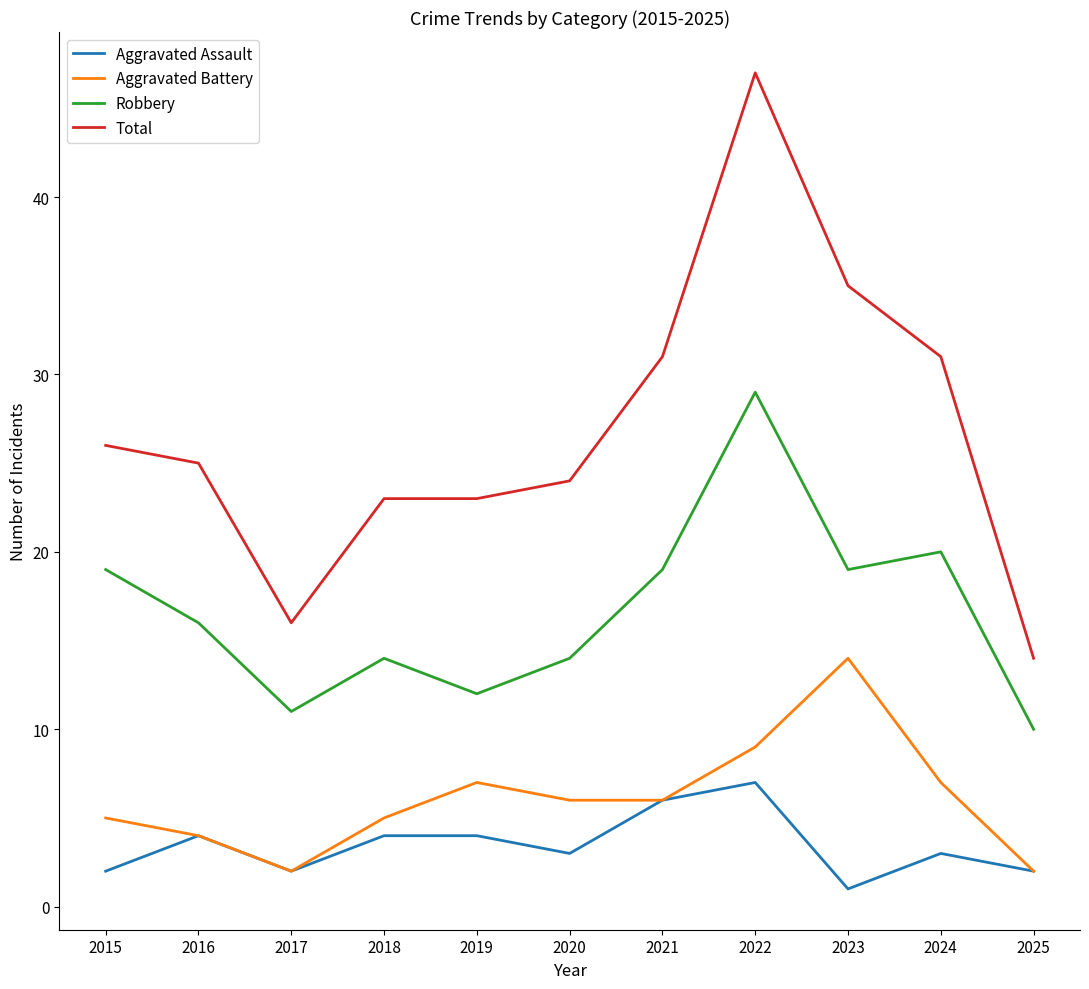

Where is the first local maximum for Robbery?

2018